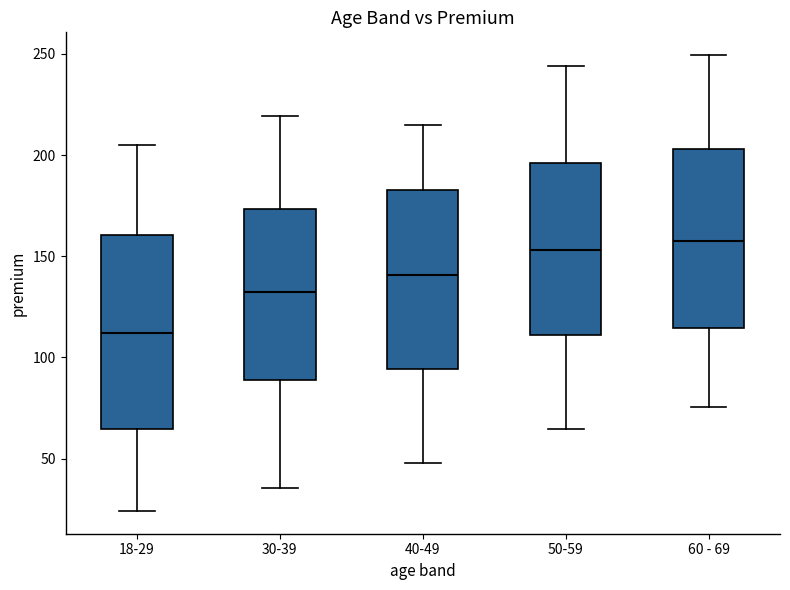

Reading left to right, read every box against the y-axis: the position of its median line, the range the box covers, and the ends of its whiskers. The values are not printed on the chart, so give them approximately, as read against the axis.

18-29: median 110, box 65 to 160, whiskers 25 to 205
30-39: median 130, box 90 to 175, whiskers 35 to 220
40-49: median 140, box 95 to 185, whiskers 50 to 215
50-59: median 155, box 110 to 195, whiskers 65 to 245
60 - 69: median 160, box 115 to 205, whiskers 75 to 250